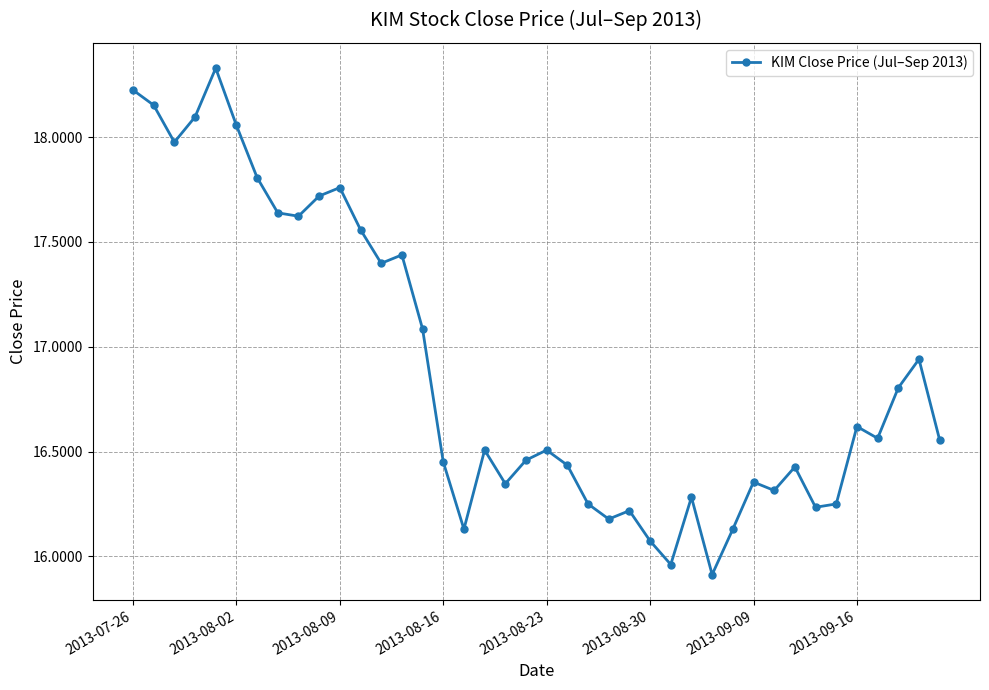

What is the value of the 10th point from the left?

17.7